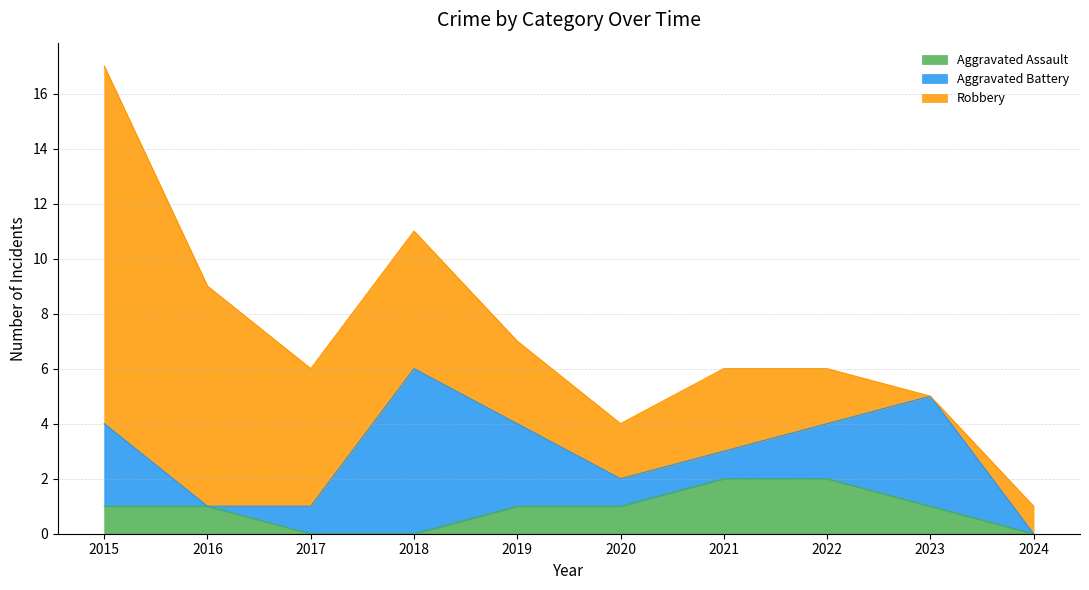

Between 2021 and 2023, which is larger?

2021